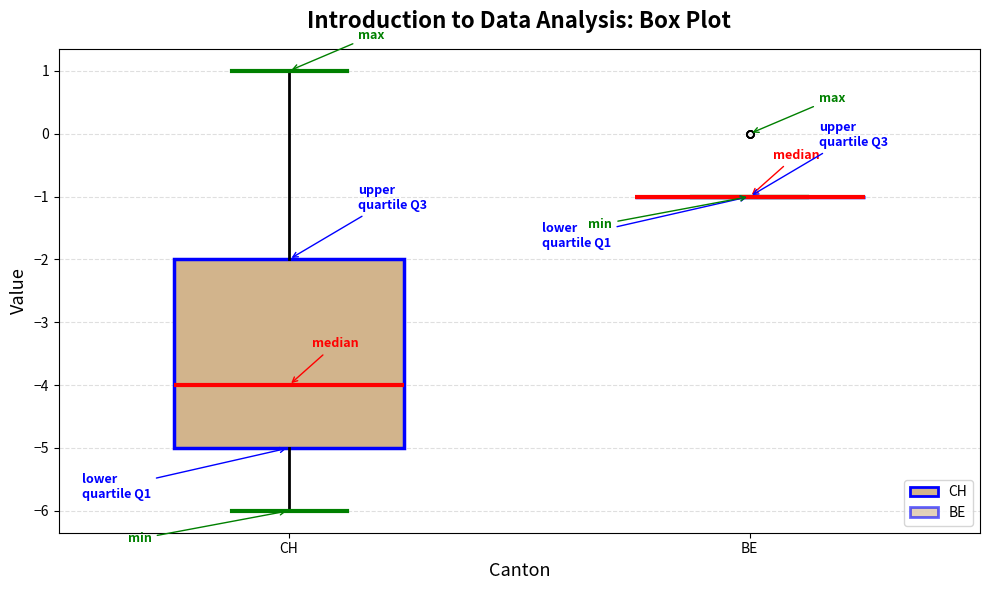

Reading left to right, transcribe this box plot: for each box, give where its median line is, the range the box spans, and where its two whiskers end, as read against the y-axis. The values are not printed on the chart, so give them approximately, as read against the axis.

CH: median -4, box -5 to -2, whiskers -6 to 1
BE: box collapsed to a line at -1, whiskers -1 to -1